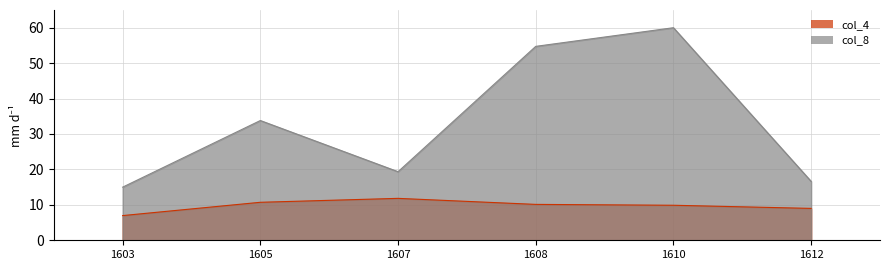

What is the difference between the maximum and minimum values in the col_8 series?

45.0